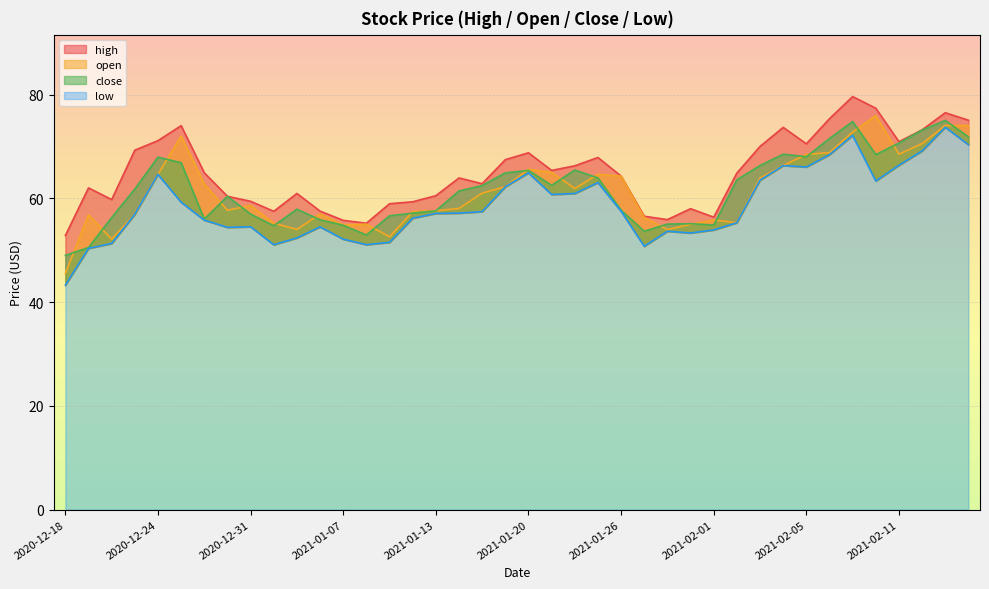

True or false: close and low intersect in this chart.

False